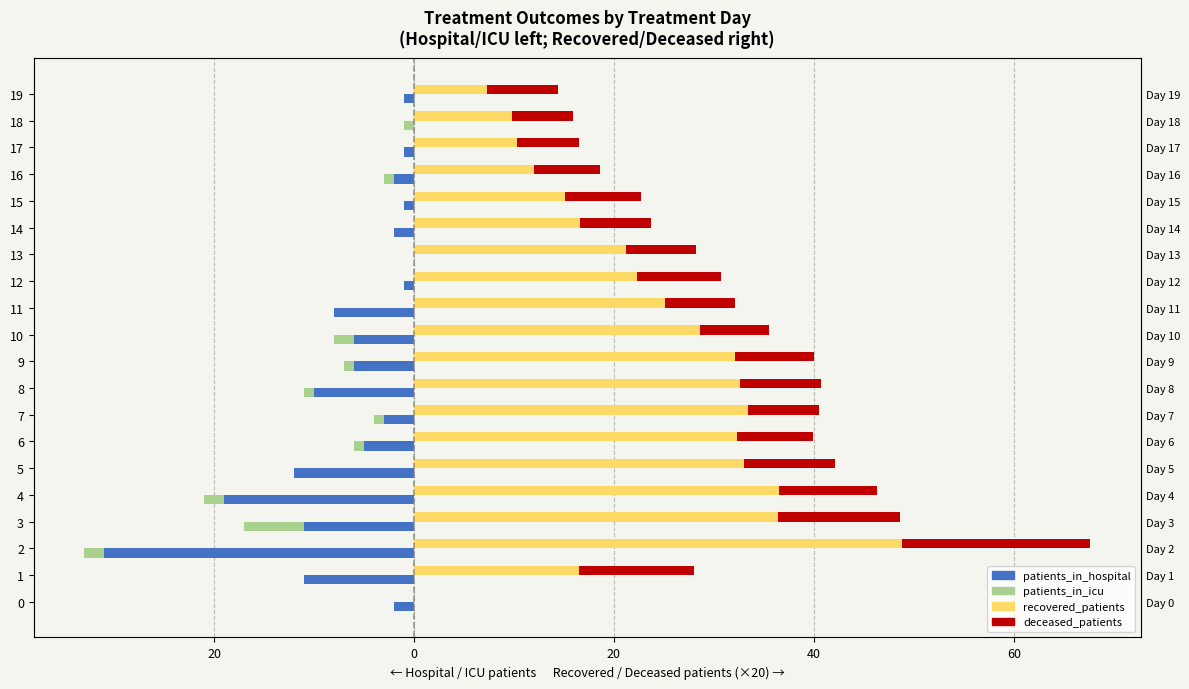

How many bars are there in each group?

4